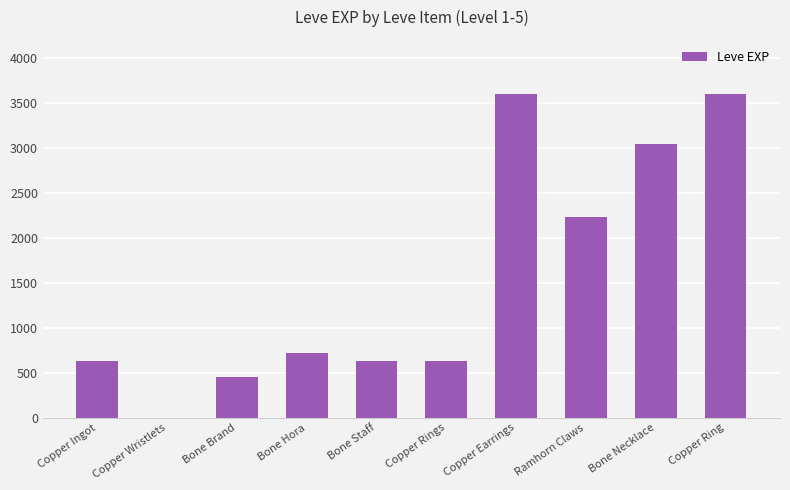

Between Bone Necklace and Copper Ring, which is larger?

Copper Ring